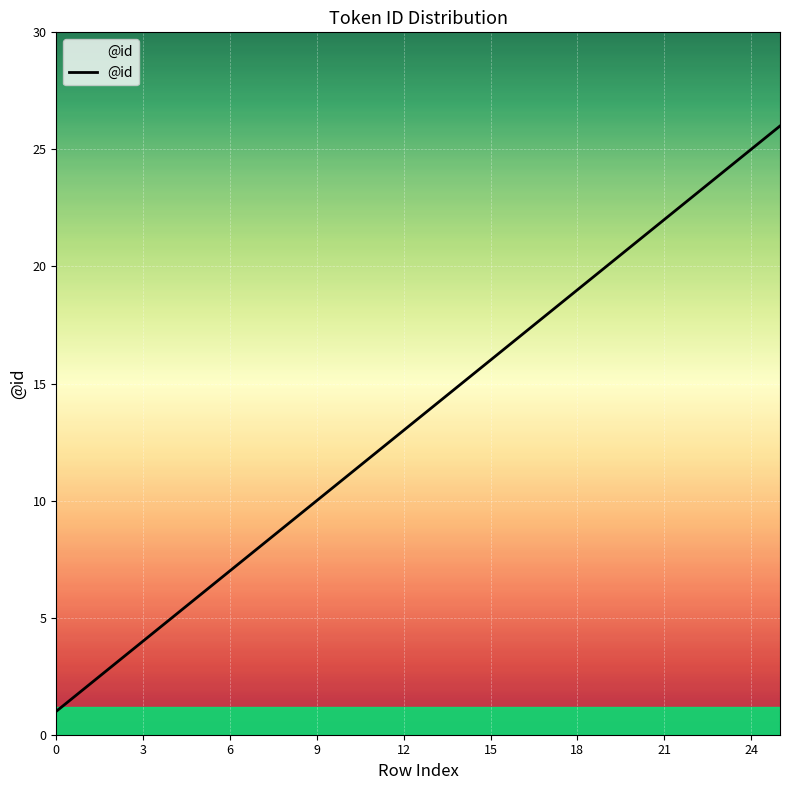

How many values are below 14?

13